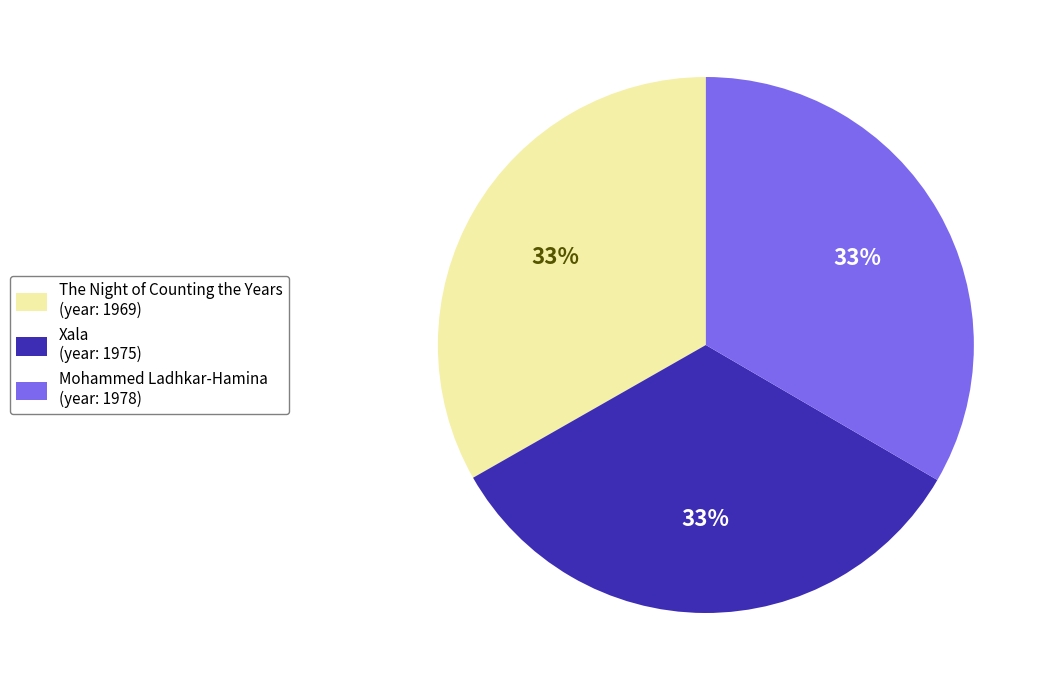

What percentage is the The Night of Counting the Years slice, to the nearest percent?

33%